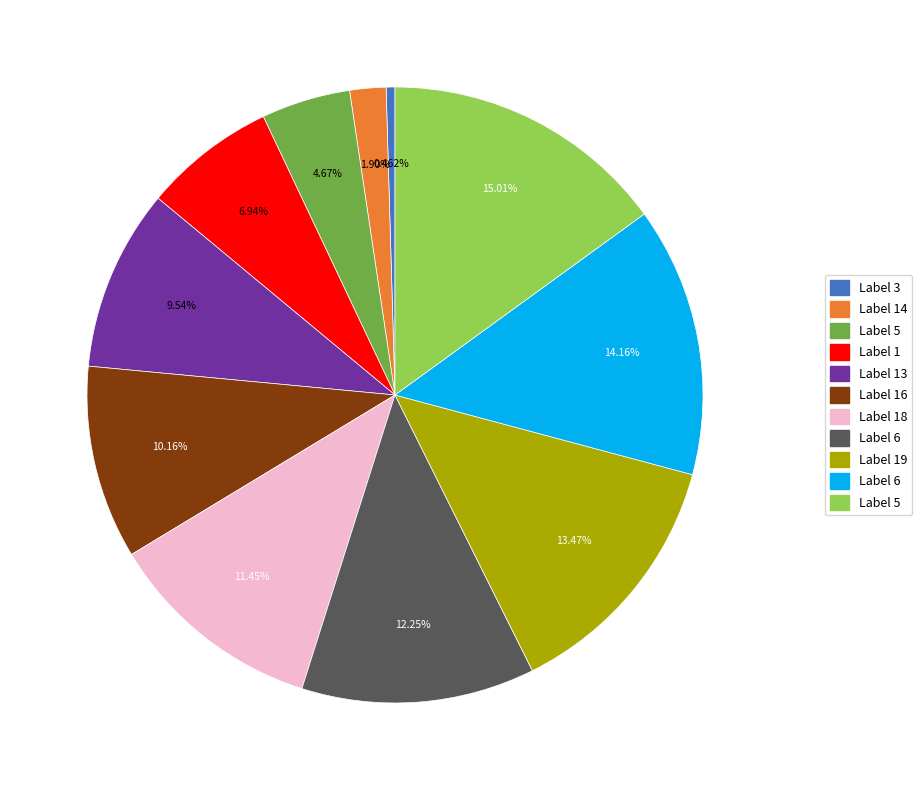

Is there any slice that represents more than half of the pie?

No